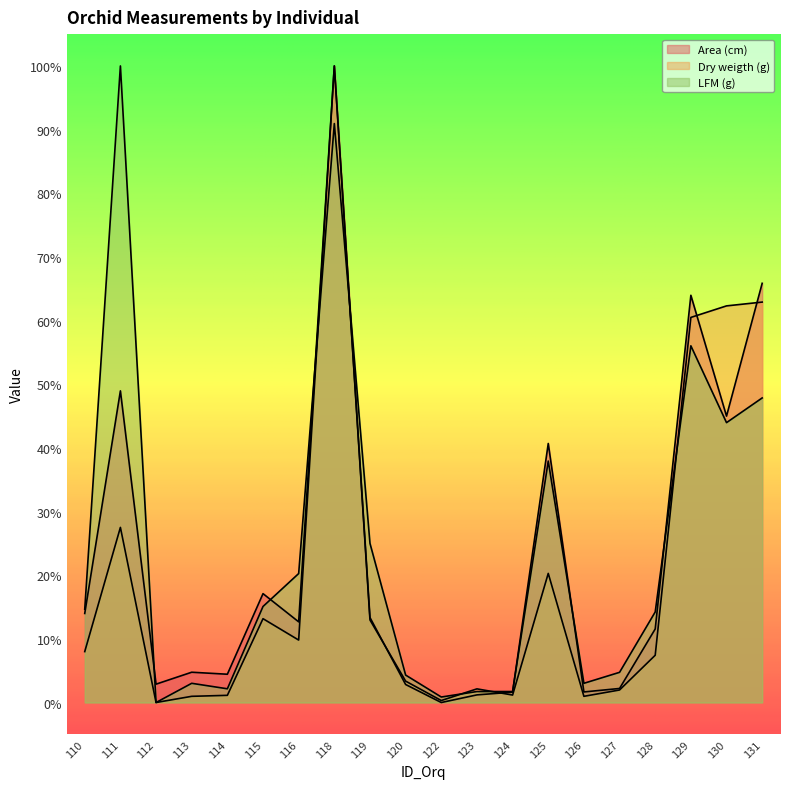

Which series changed the most between 122 and 127?

LFM (g)